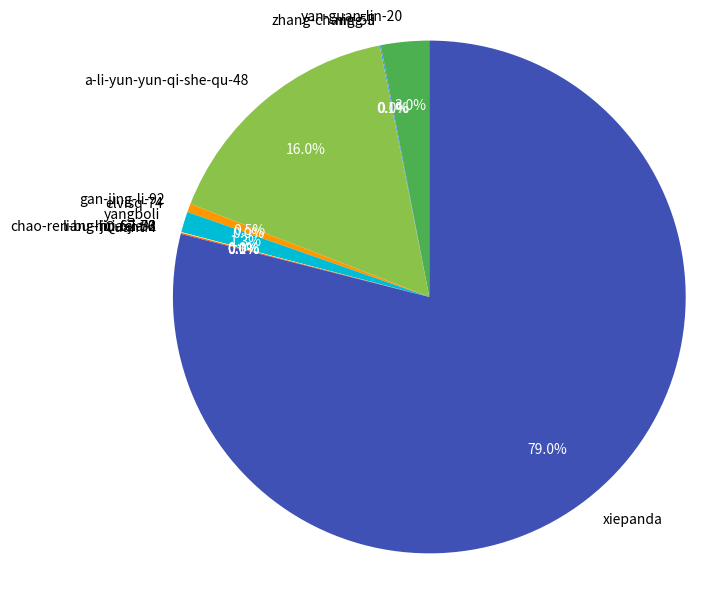

What is the largest slice in the pie chart?

xiepanda